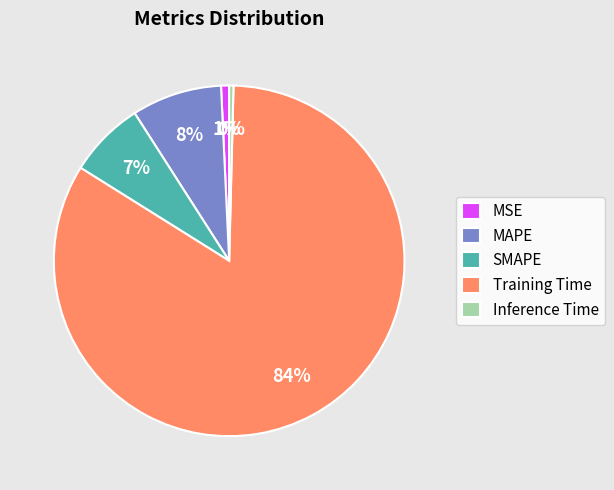

Does Training Time account for over 50% of the chart?

Yes